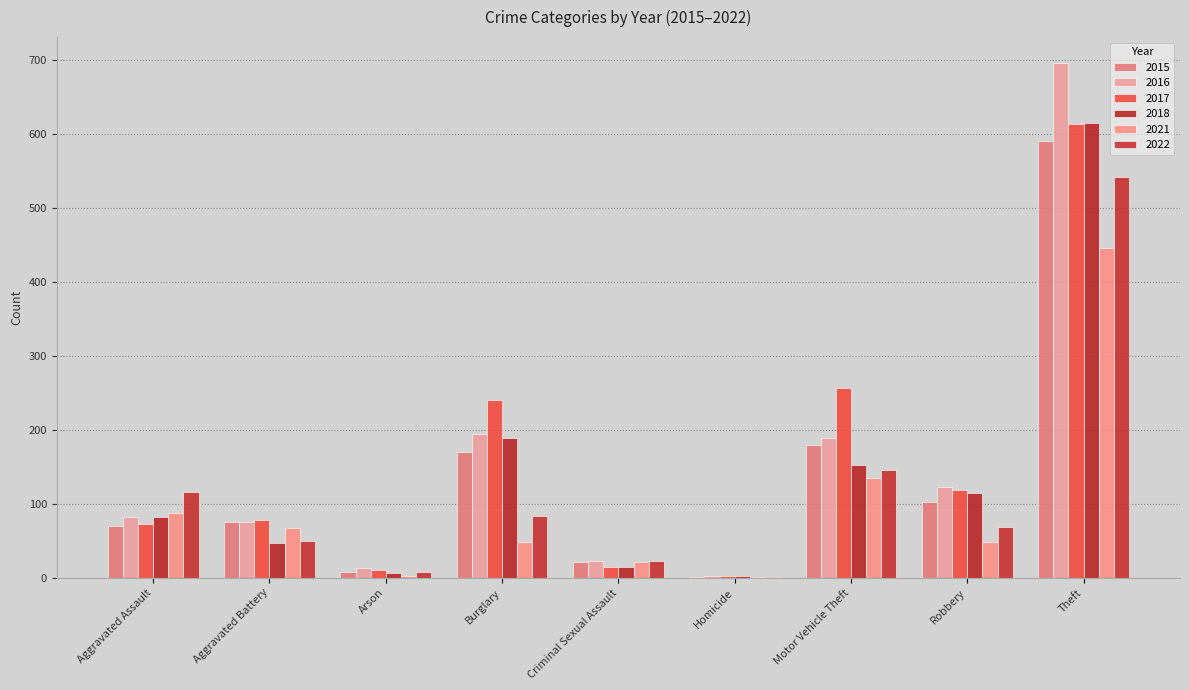

What position from the right is Criminal Sexual Assault?

5